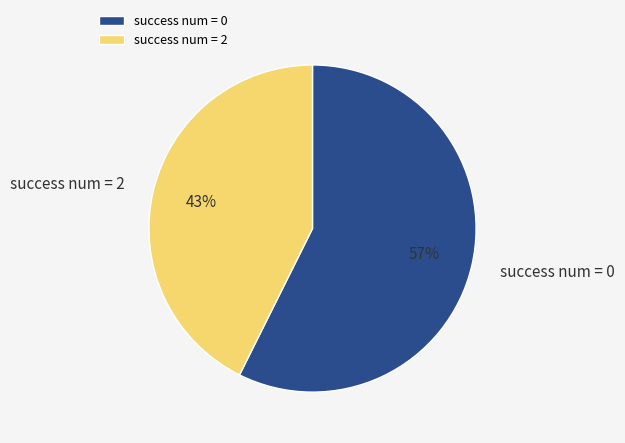

To the nearest percent, what portion does success num = 2 represent?

43%